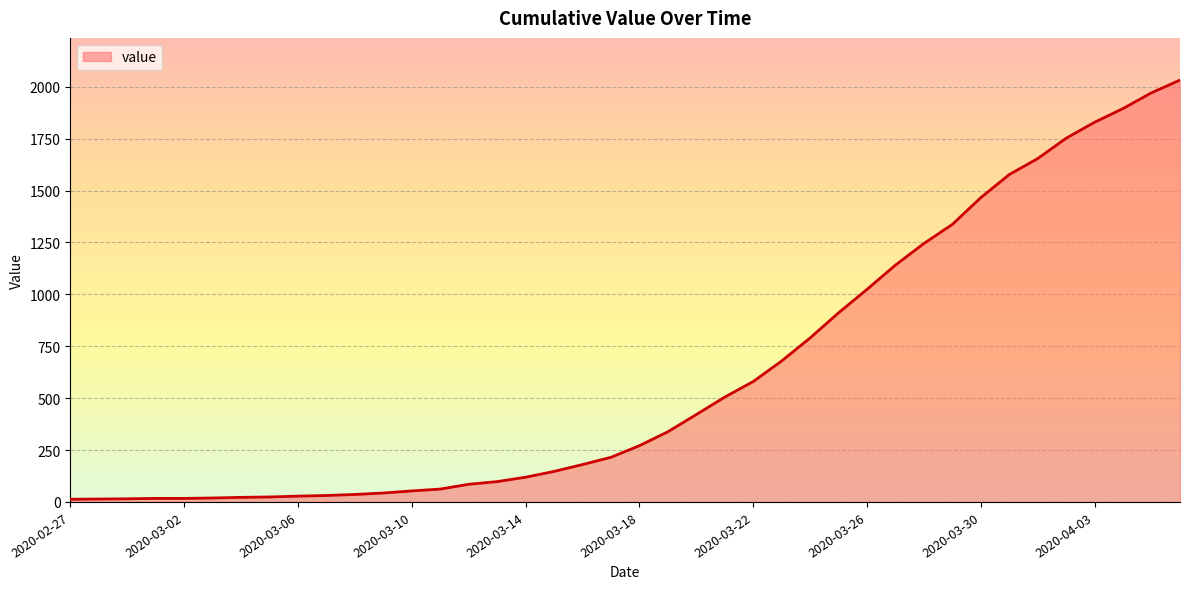

What is the greatest value displayed?

2032